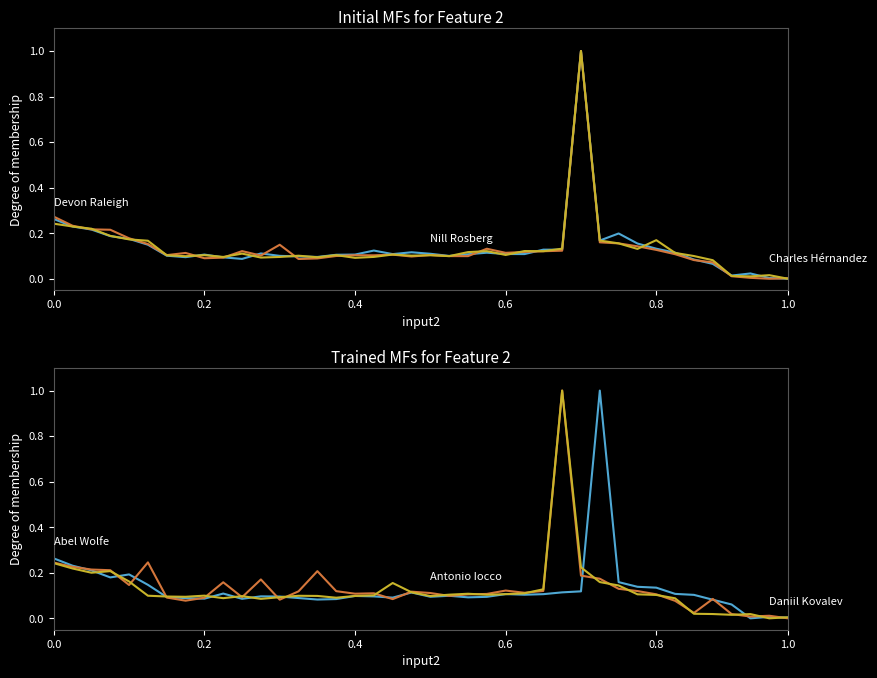

What is the approximate value of Devon Raleigh at 6?

0.1